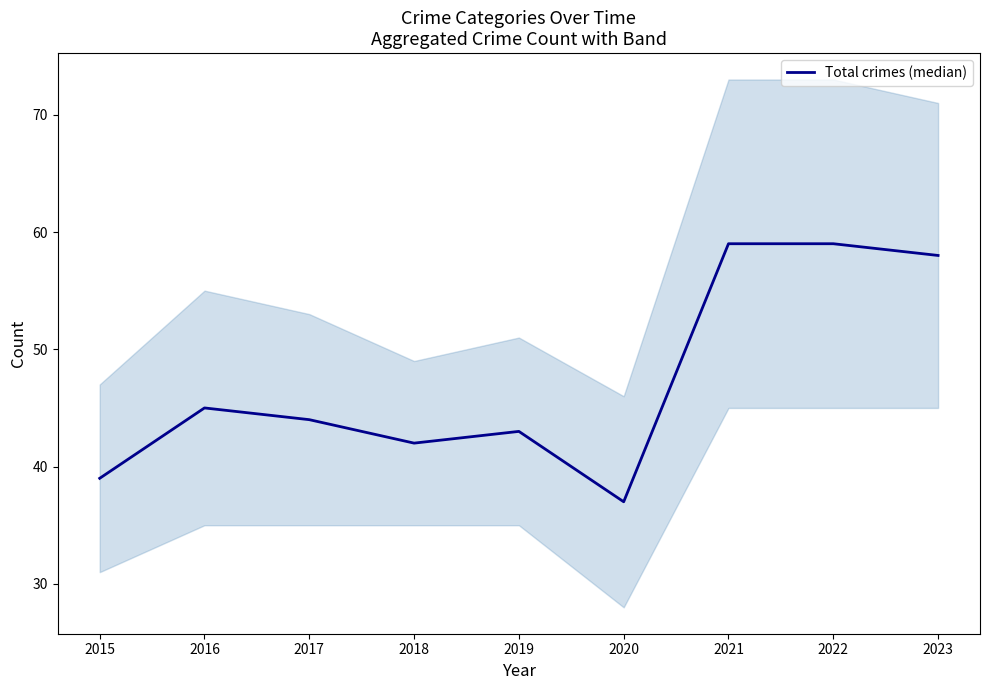

Approximately how many times larger is the value at 2023 compared to 2017?

1.3